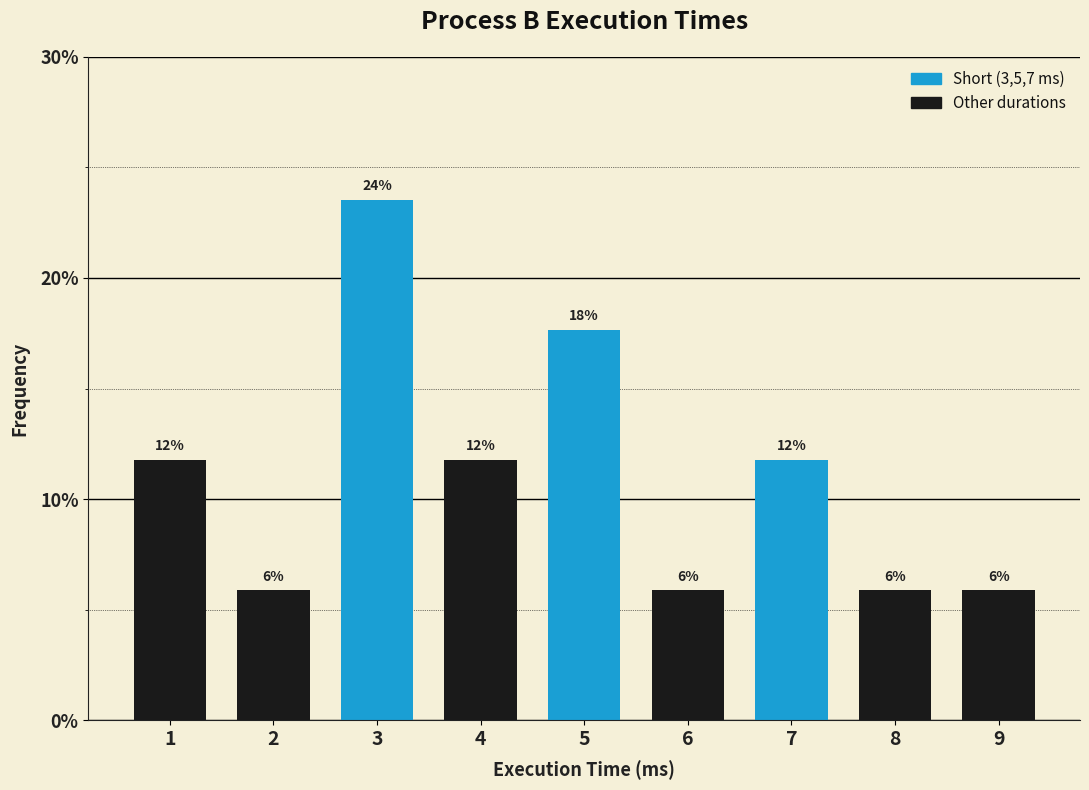

How many bars are there in total?

9